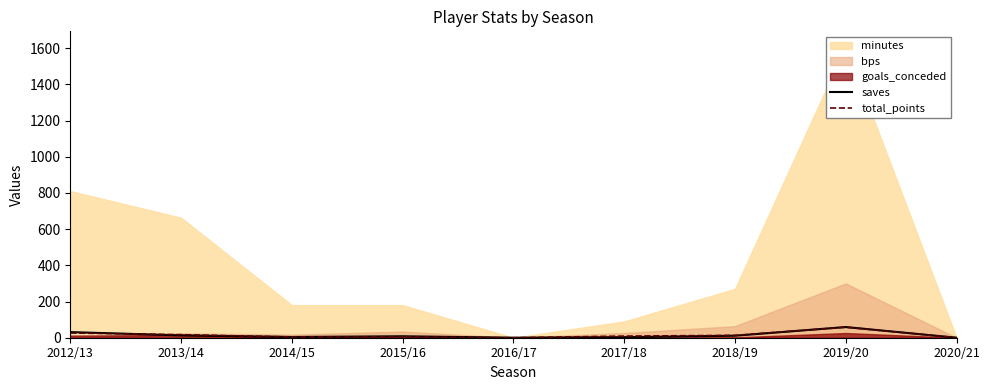

What is the difference between the maximum and minimum values in the saves series?

59